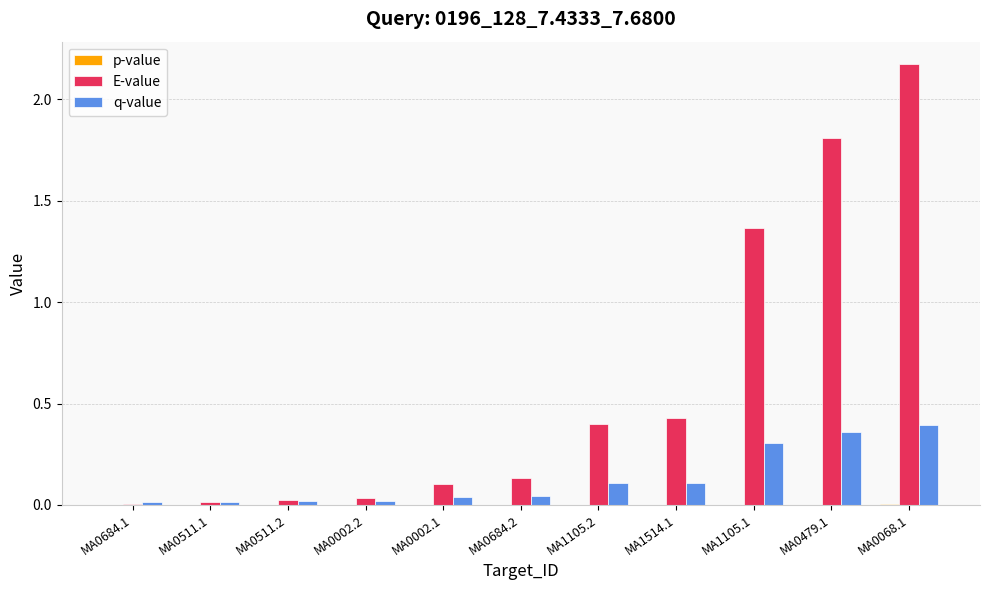

Is it true that q-value equals 0.3 at MA1105.1?

True